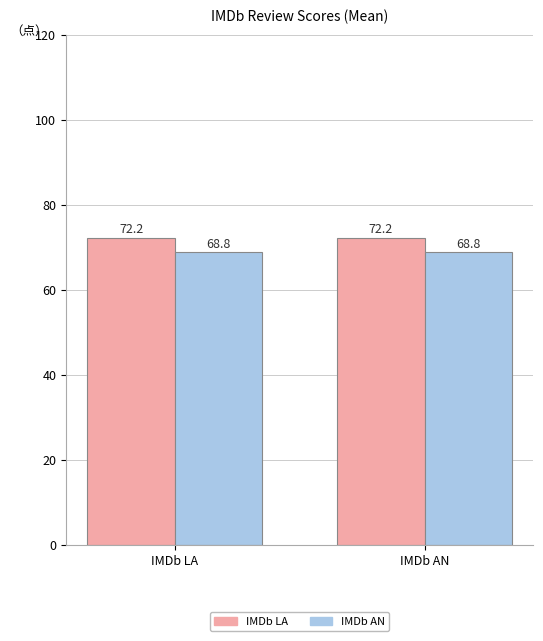

Does the chart contain any negative values?

No